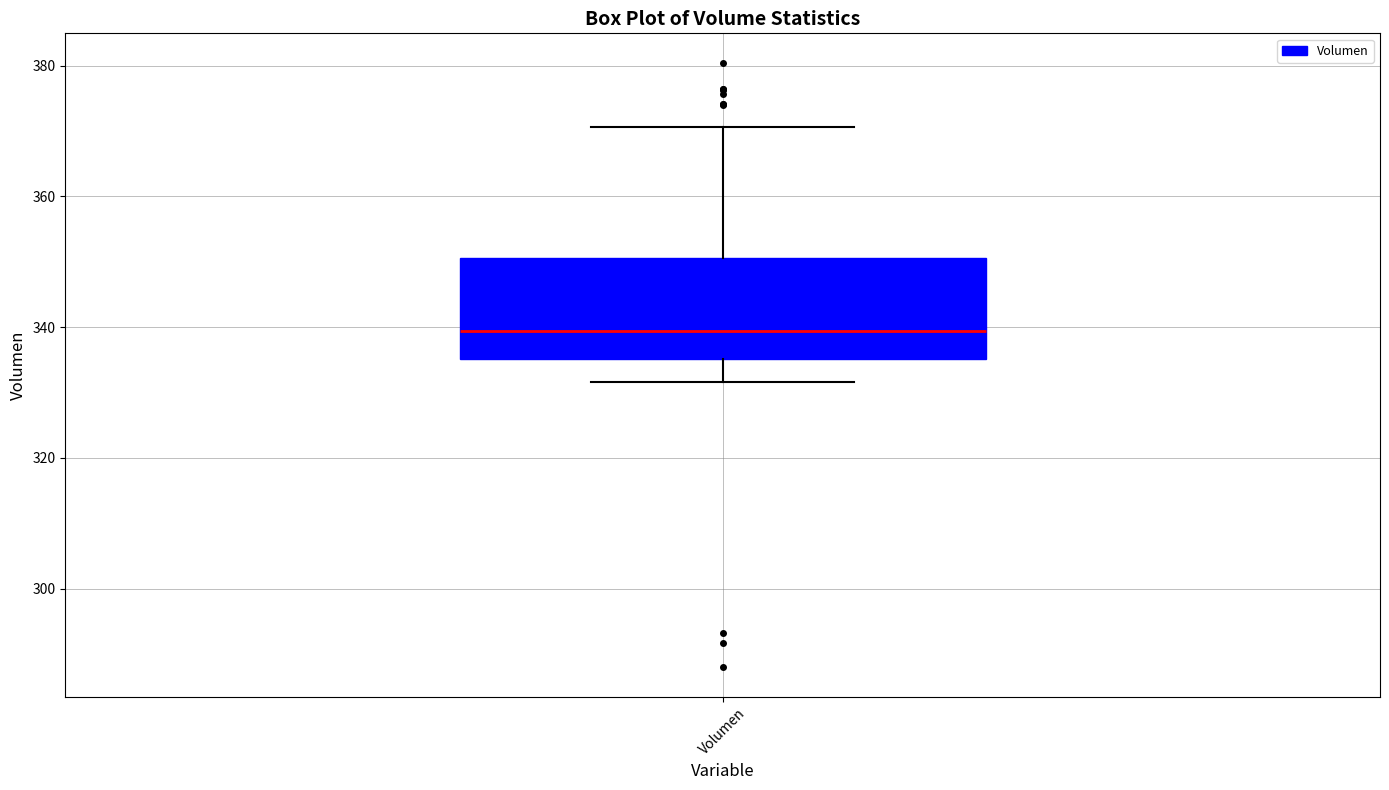

Read this box plot against the y-axis: the position of the median line, the range covered by the box, and the ends of both whiskers. The values are not printed on the chart, so give them approximately, as read against the axis.

median 340, box 336 to 350, whiskers 332 to 370